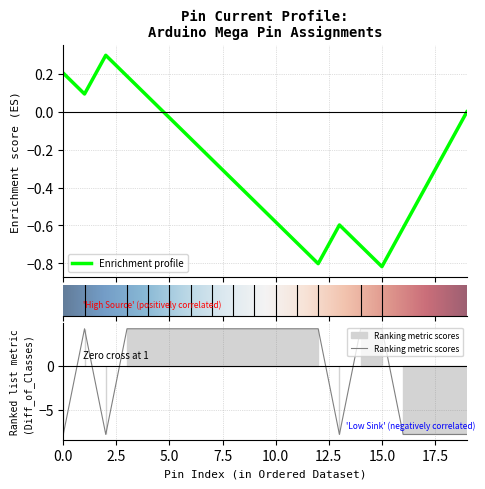

Rank the categories by value from highest to lowest.

D1, D3, D4, D5, D6, D7, D8, D9, D10, D11, D12, D14, D15, D0, D2, D13, D16, D17, D18, D19